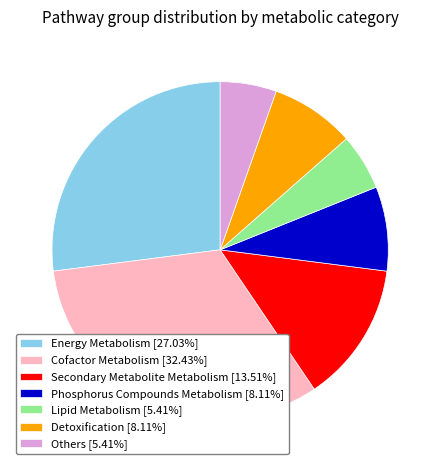

Is Detoxification [8.11%] the majority of the pie?

No